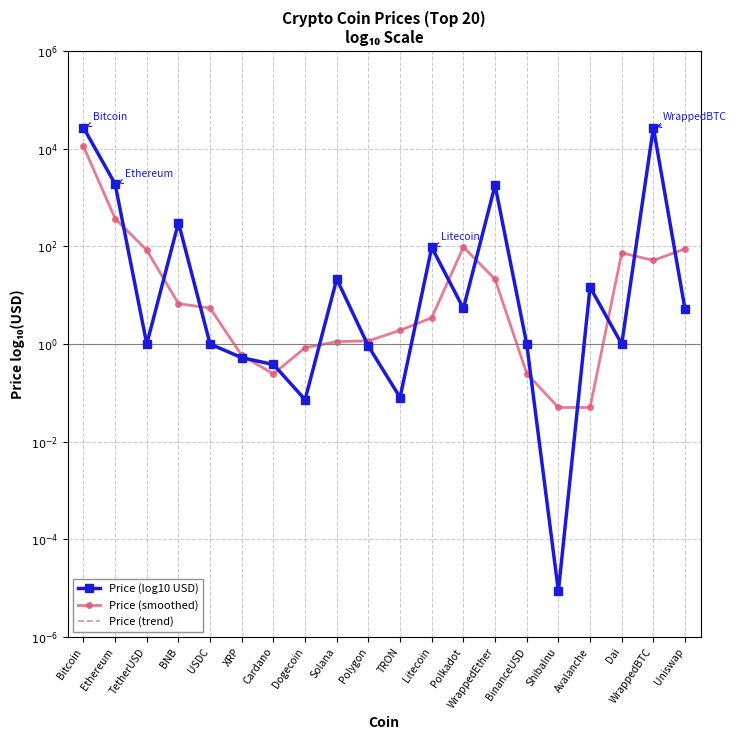

Reading left to right, extract all data points from this chart.

Price (log10 USD): Bitcoin=4.4	Ethereum=3.3	TetherUSD=0.0	BNB=2.5	USDC=0.0	XRP=-0.3	Cardano=-0.4	Dogecoin=-1.1	Solana=1.3	Polygon=-0.0	TRON=-1.1	Litecoin=2.0	Polkadot=0.7	WrappedEther=3.3	BinanceUSD=0.0	ShibaInu=-5.1	Avalanche=1.2	Dai=0.0	WrappedBTC=4.4	Uniswap=0.7
Price (smoothed): Bitcoin=4.0	Ethereum=2.6	TetherUSD=1.9	BNB=0.8	USDC=0.7	XRP=-0.2	Cardano=-0.6	Dogecoin=-0.1	Solana=0.1	Polygon=0.1	TRON=0.3	Litecoin=0.5	Polkadot=2.0	WrappedEther=1.3	BinanceUSD=-0.6	ShibaInu=-1.3	Avalanche=-1.3	Dai=1.9	WrappedBTC=1.7	Uniswap=2.0
Price (trend): Bitcoin=4.4	Ethereum=3.3	TetherUSD=0.0	BNB=2.5	USDC=0.0	XRP=-0.3	Cardano=-0.4	Dogecoin=-1.1	Solana=1.3	Polygon=-0.0	TRON=-1.1	Litecoin=2.0	Polkadot=0.7	WrappedEther=3.3	BinanceUSD=0.0	ShibaInu=-5.1	Avalanche=1.2	Dai=0.0	WrappedBTC=4.4	Uniswap=0.7